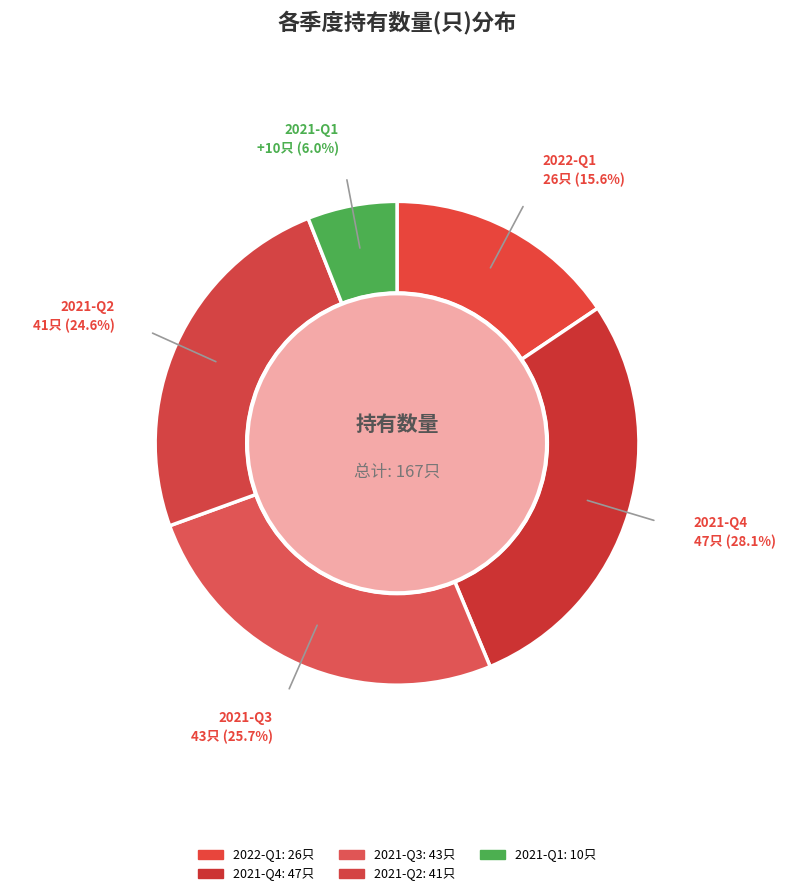

What percentage is the 2021-Q2 slice, to the nearest percent?

25%